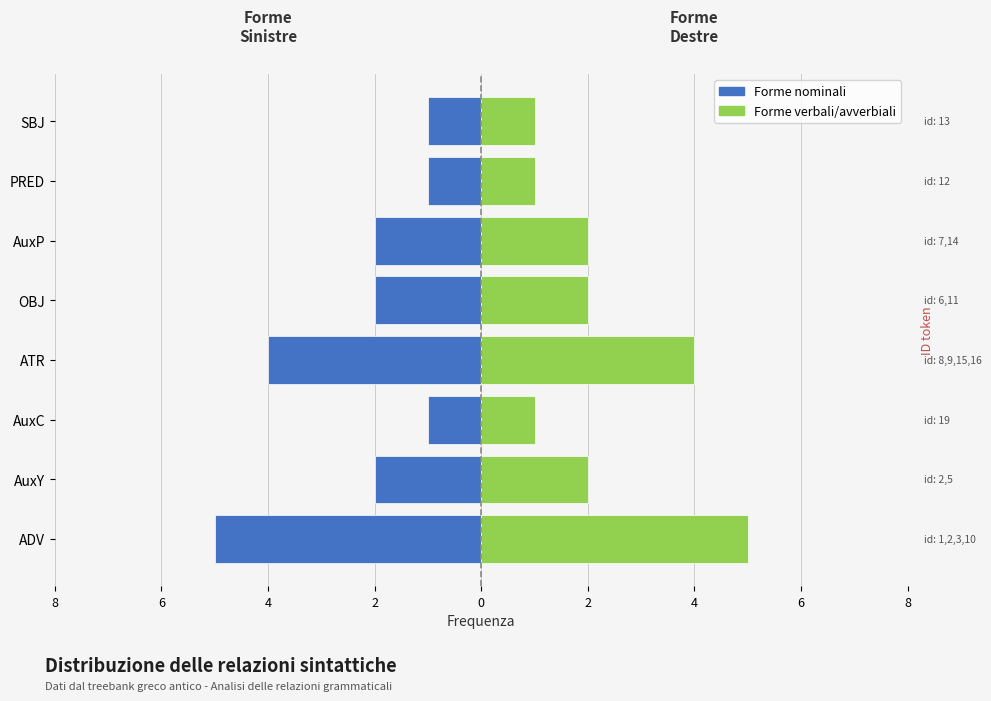

What is the difference between the maximum and minimum values in the Forme verbali/avverbiali series?

4